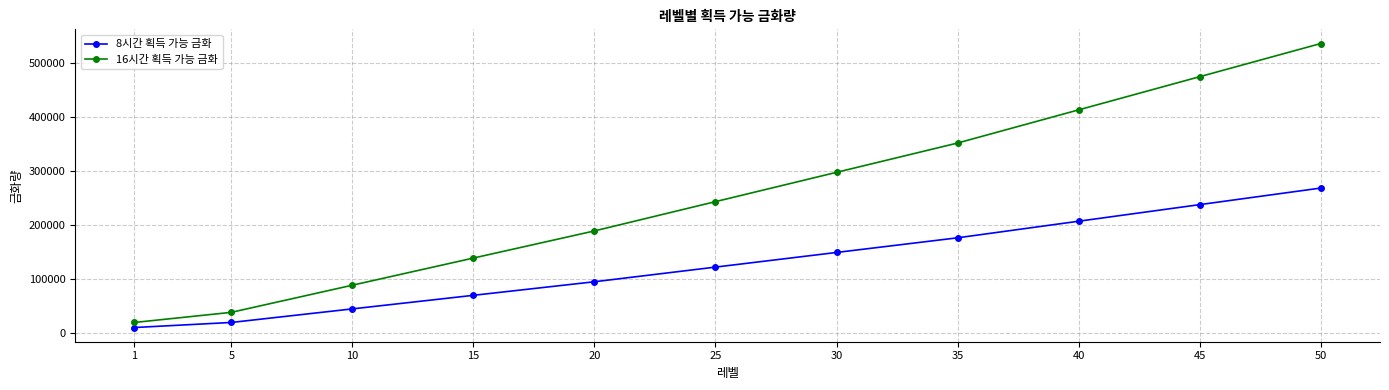

What is the sum of the 8시간 획득 가능 금화 values at 40 and 1?

216200